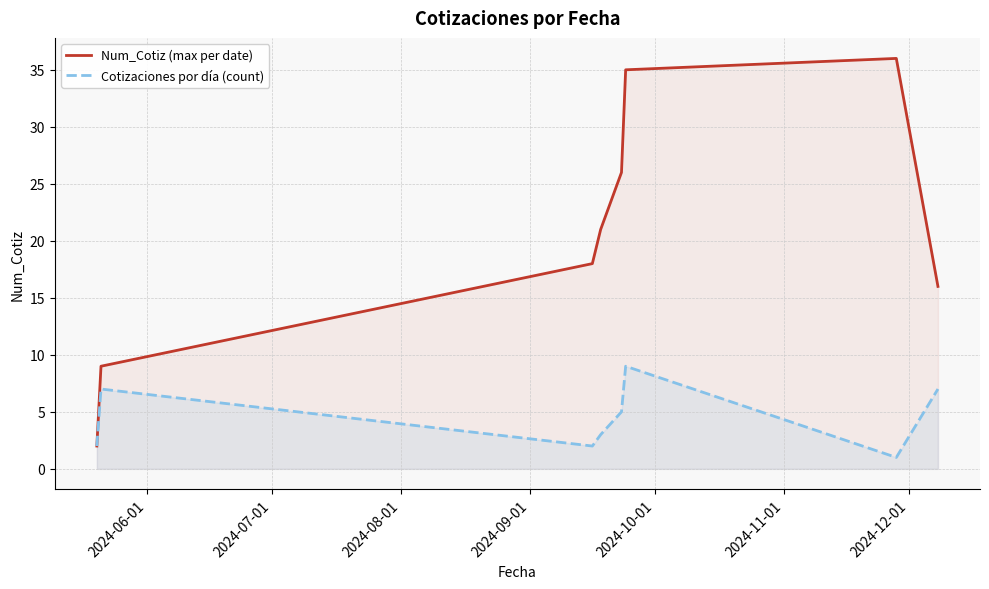

Rank the series by their maximum value, from highest to lowest.

Num_Cotiz (max per date), Cotizaciones por día (count)